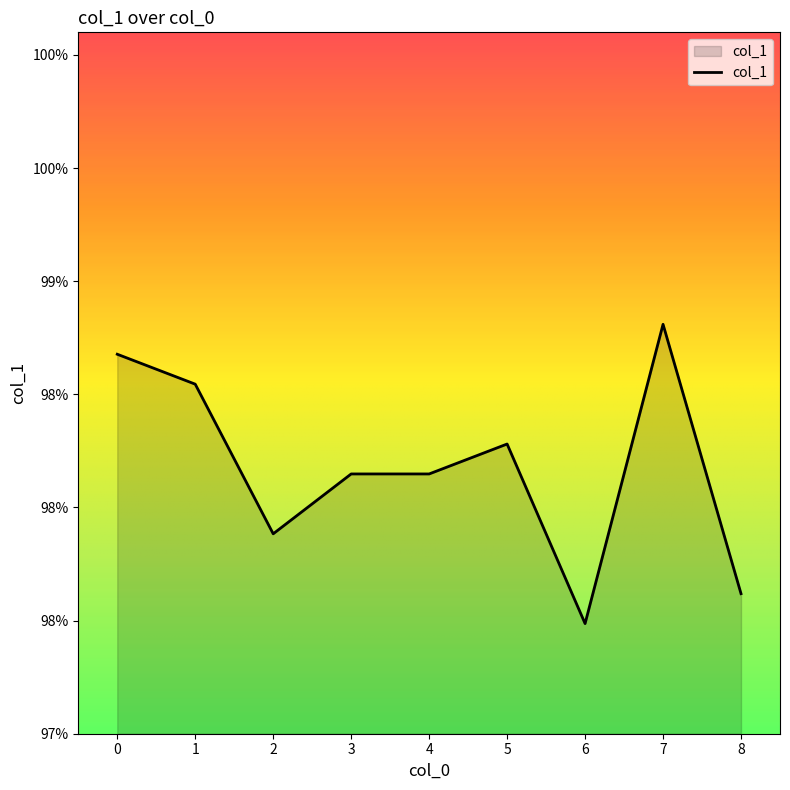

What is the sum of all values?

8.8